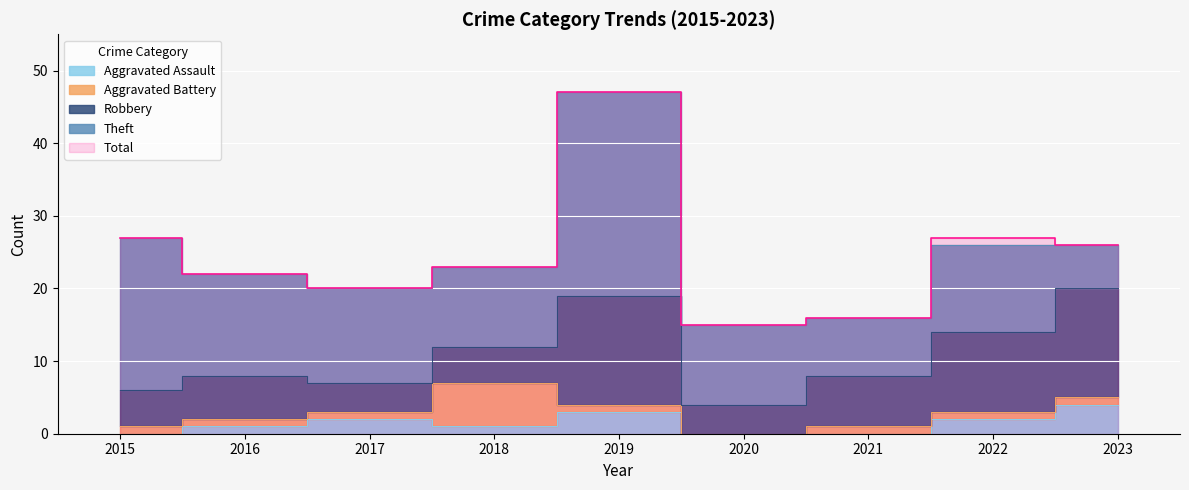

How many interior local valleys does the Aggravated Battery series have?

1